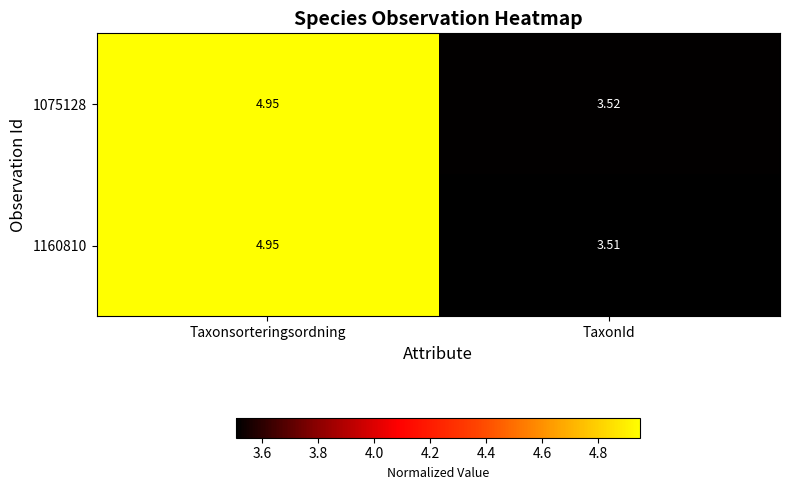

Is the value of 1160810 at Taxonsorteringsordning greater than the value of 1075128 at TaxonId?

Yes